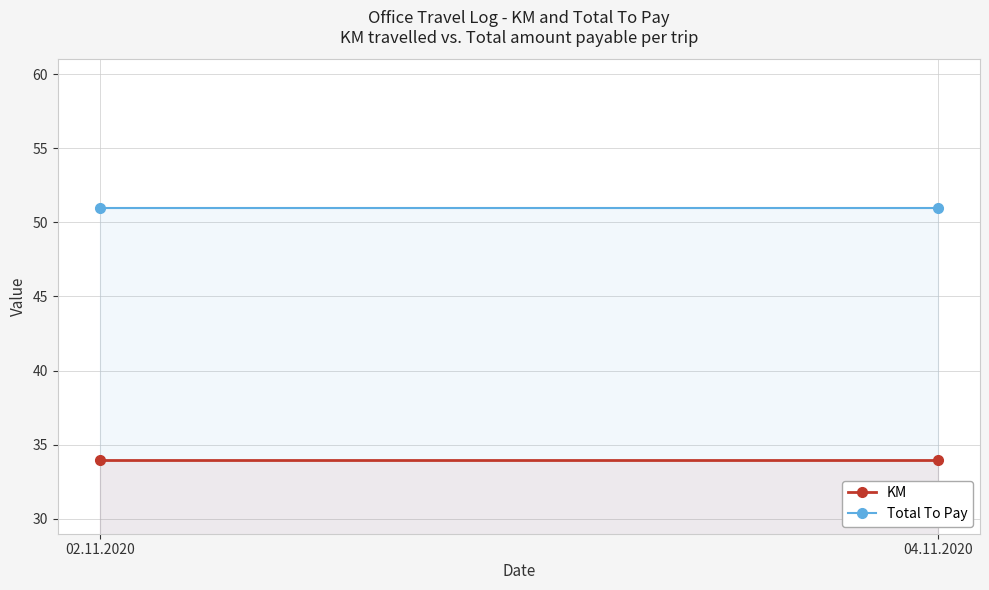

Which series has the largest total across all categories?

Total To Pay